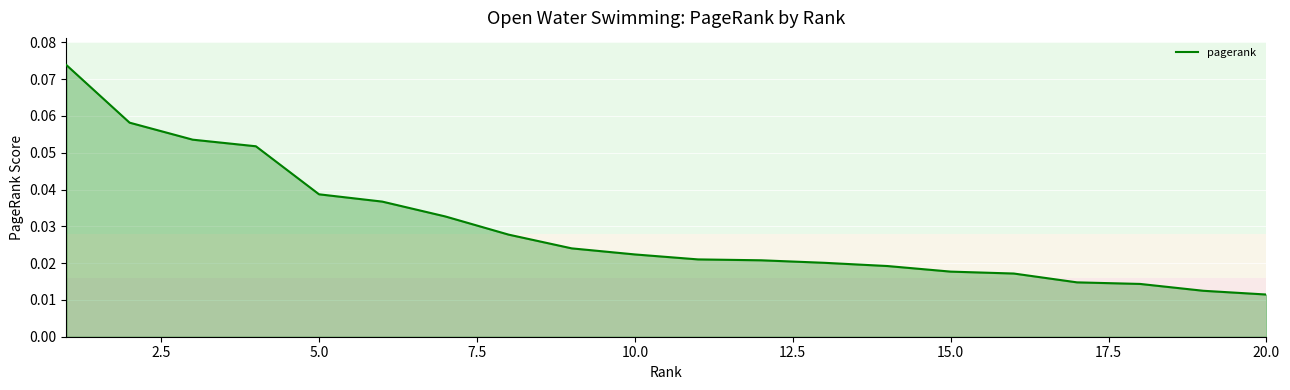

How many lines are shown in the chart?

1